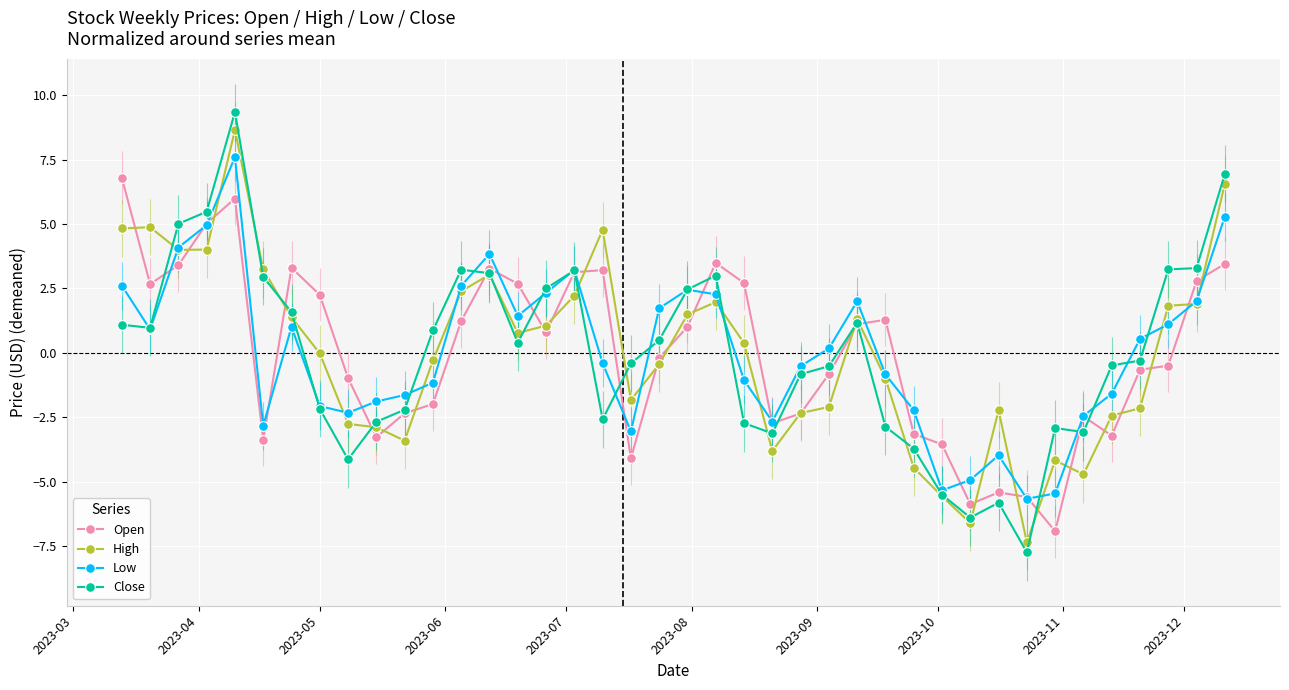

How many interior local valleys does the Low series have?

8